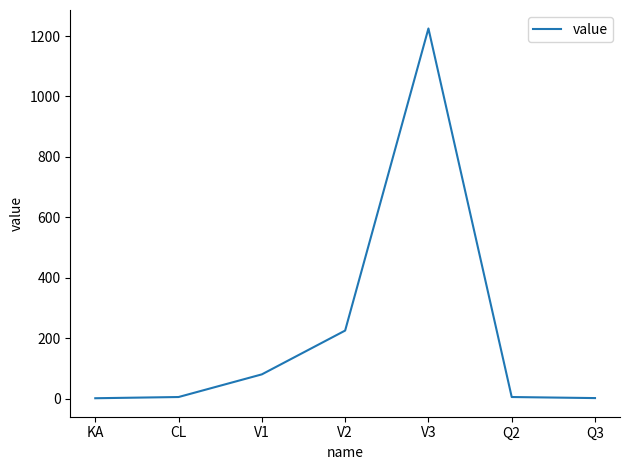

Where is the data nearest to the value 613?

V2